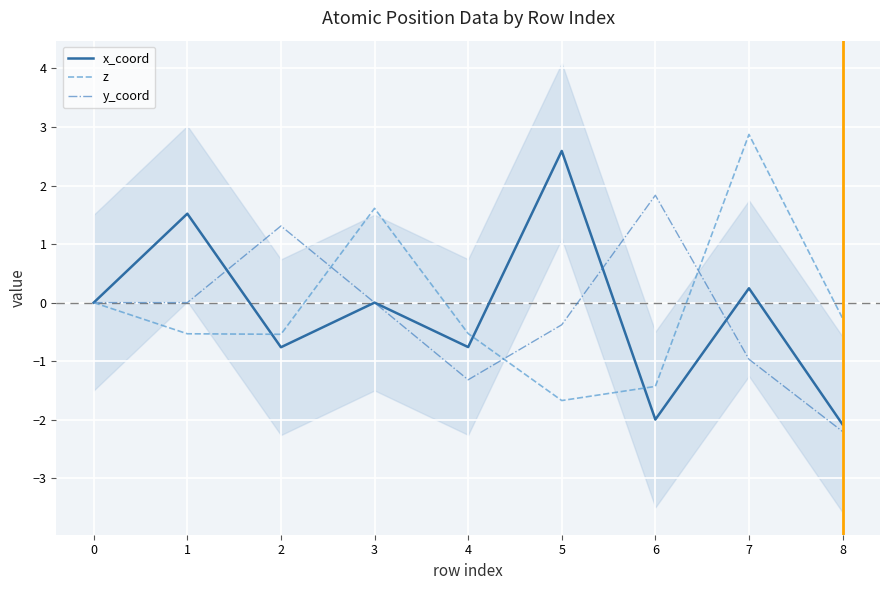

At which label does z reach its minimum?

5